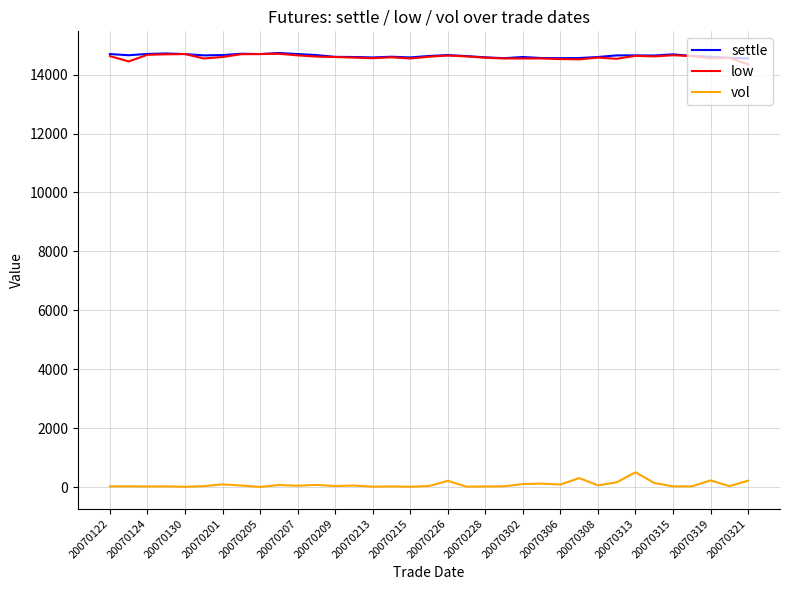

What is the lowest value of the settle series?

14550